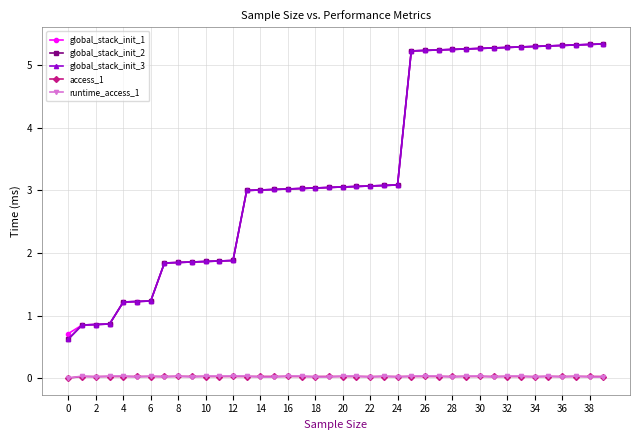

Does the chart have visible grid lines?

Yes